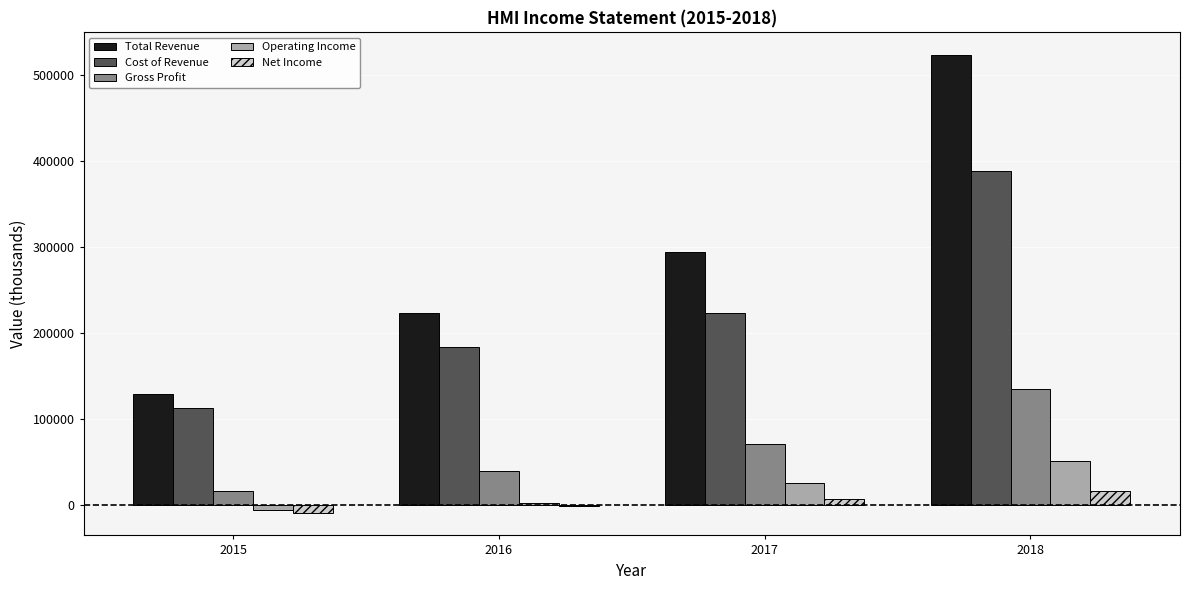

Reading left to right, transcribe all the data shown in this chart.

Total Revenue: 2015=128600	2016=223300	2017=294000	2018=523000
Cost of Revenue: 2015=112800	2016=183700	2017=223000	2018=388200
Gross Profit: 2015=15900	2016=39600	2017=71000	2018=134800
Operating Income: 2015=-5800	2016=1900	2017=26100	2018=51400
Net Income: 2015=-8800	2016=-1700	2017=6600	2018=16300